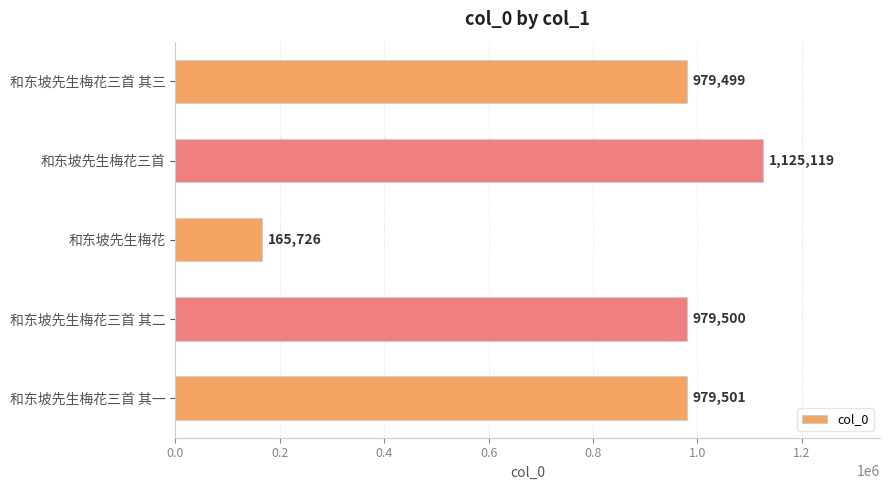

What is the sum of all values?

4229345